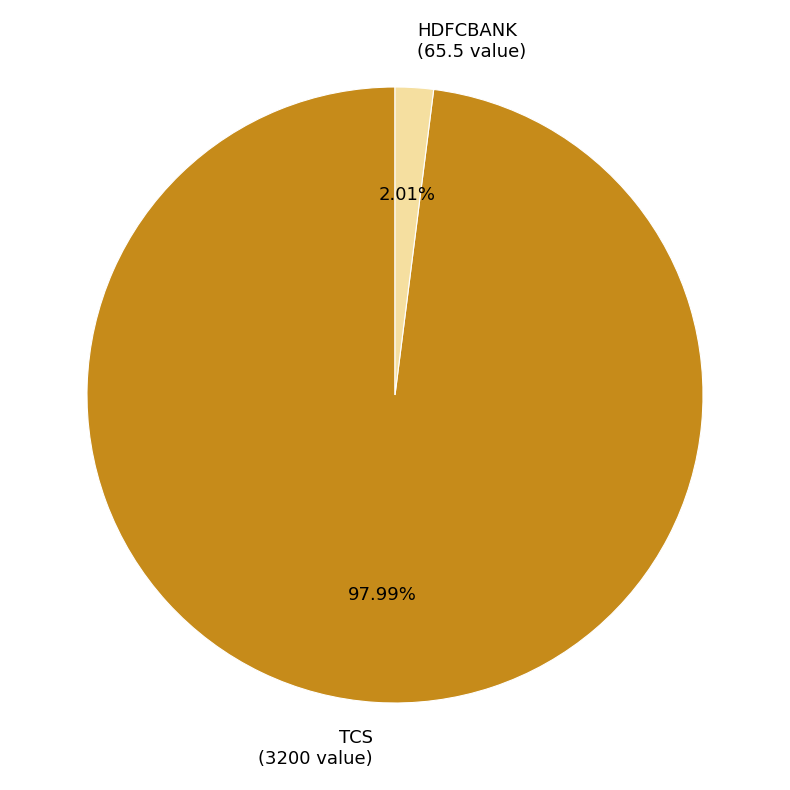

Between HDFCBANK and TCS, which is larger?

TCS